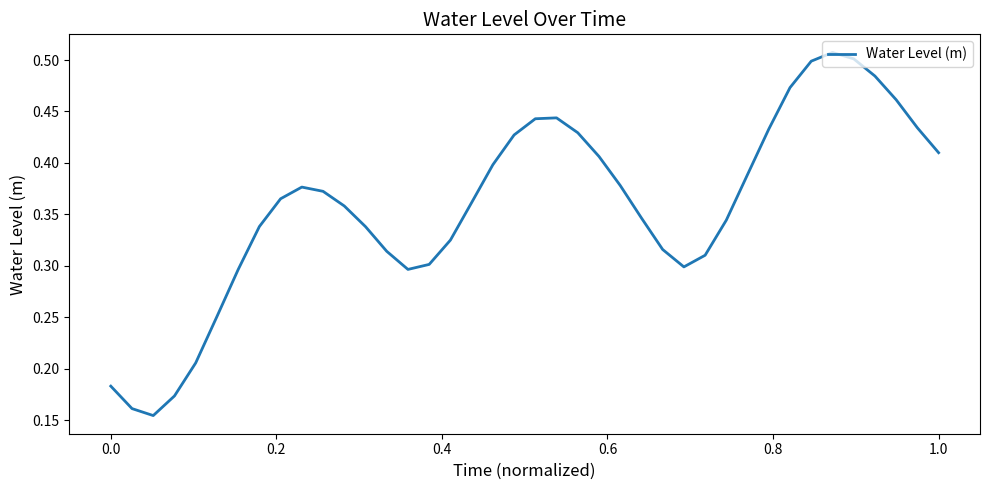

What is the sum of all values?

14.3